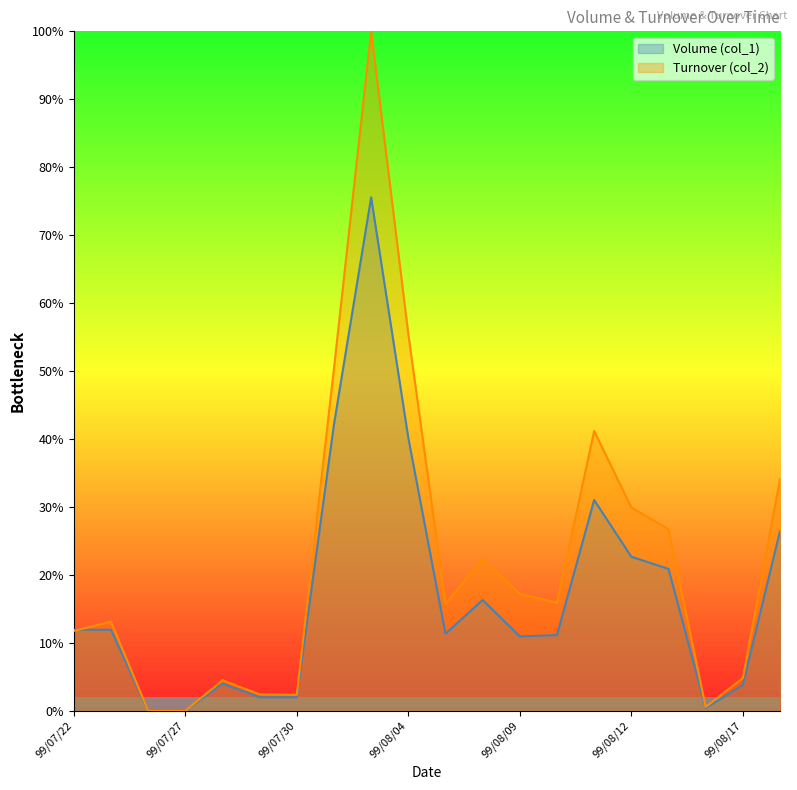

What is the highest value of the Volume (col_1) series?

75.6